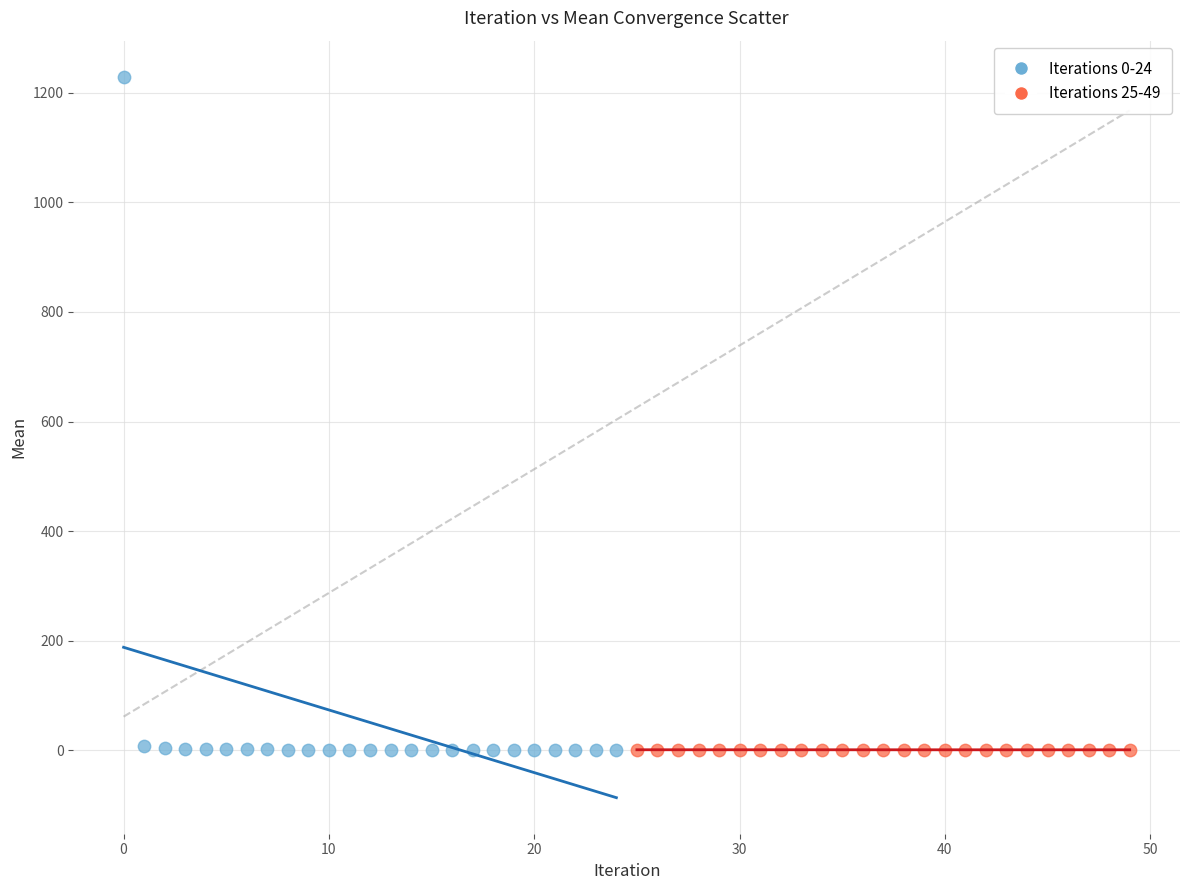

Which series has the widest spread of Y values?

Iterations 0-24